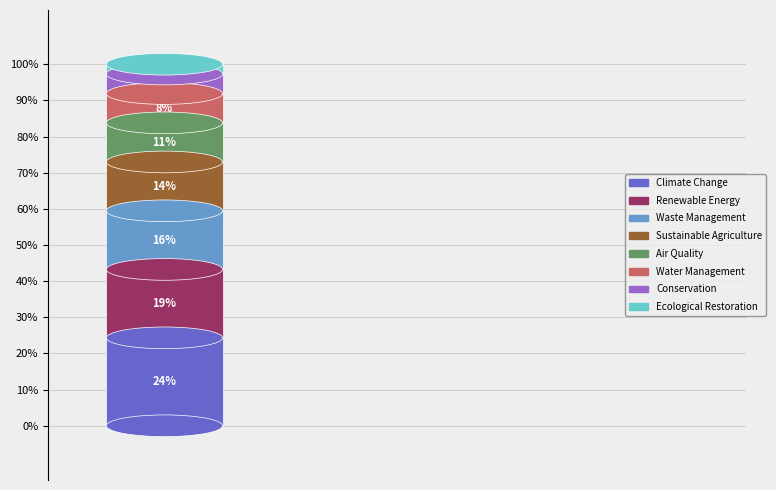

What percentage is NOT represented by Ecological Restoration?

97.3%